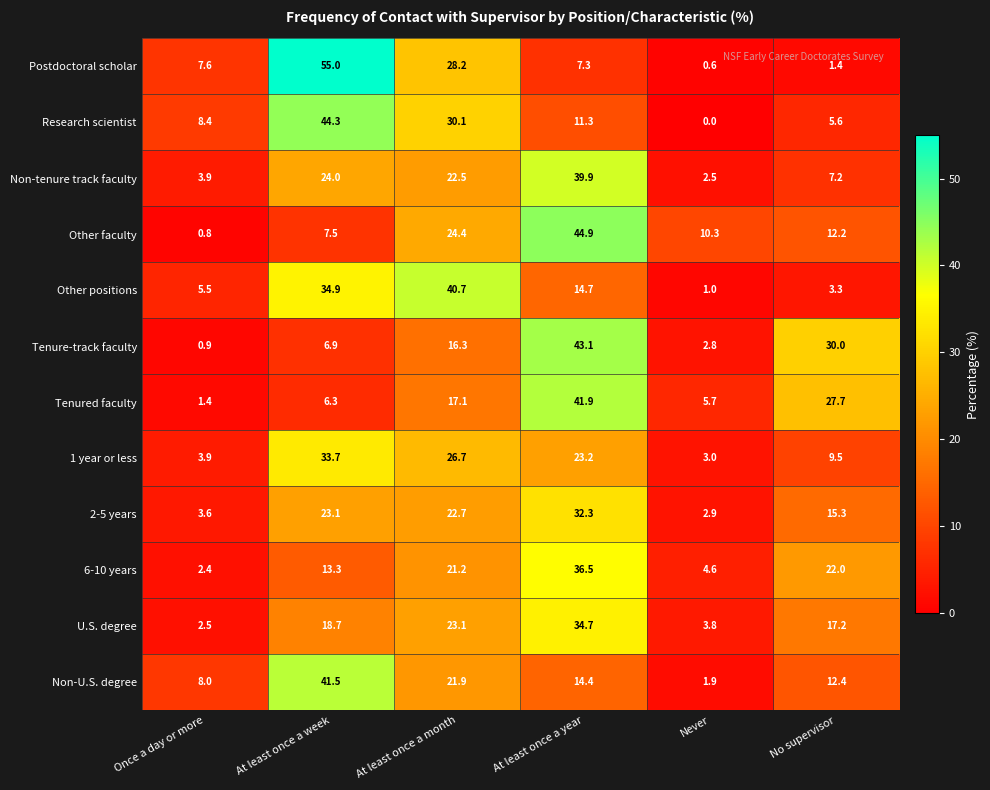

What is the highest value of the Postdoctoral scholar series?

55.0